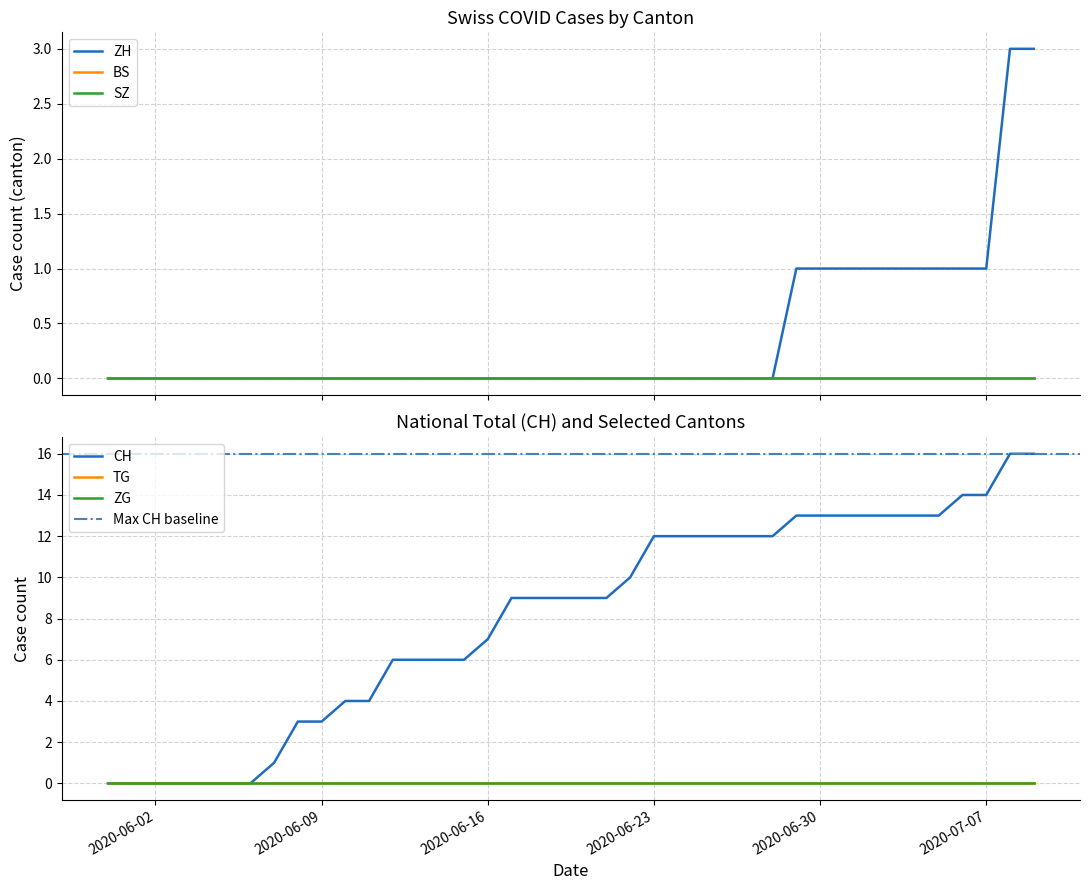

At which label does TG reach its minimum?

2020-05-31